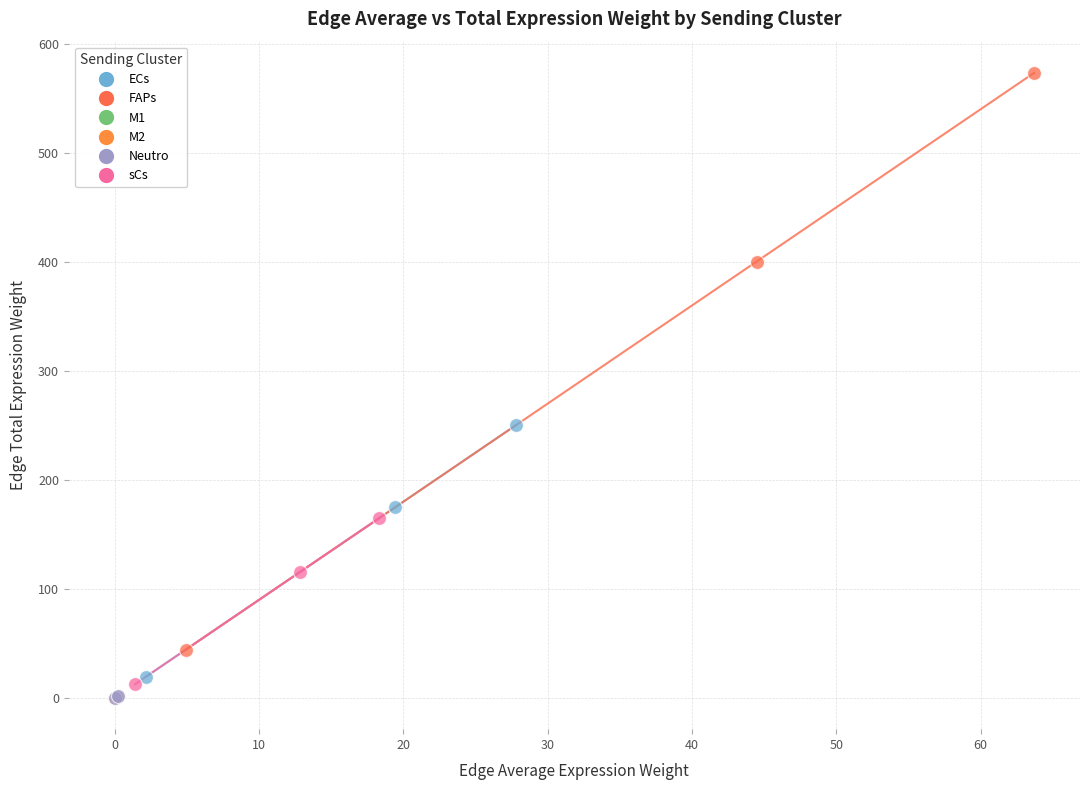

Which series contains the highest Y value?

FAPs